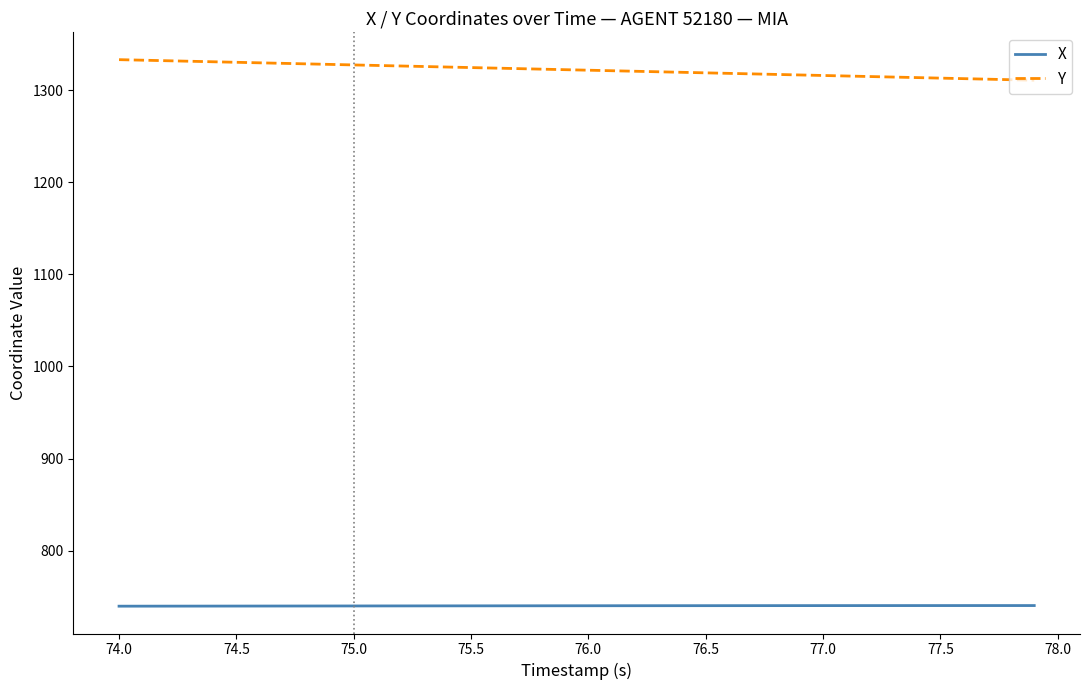

What is the greatest value displayed?

1333.1